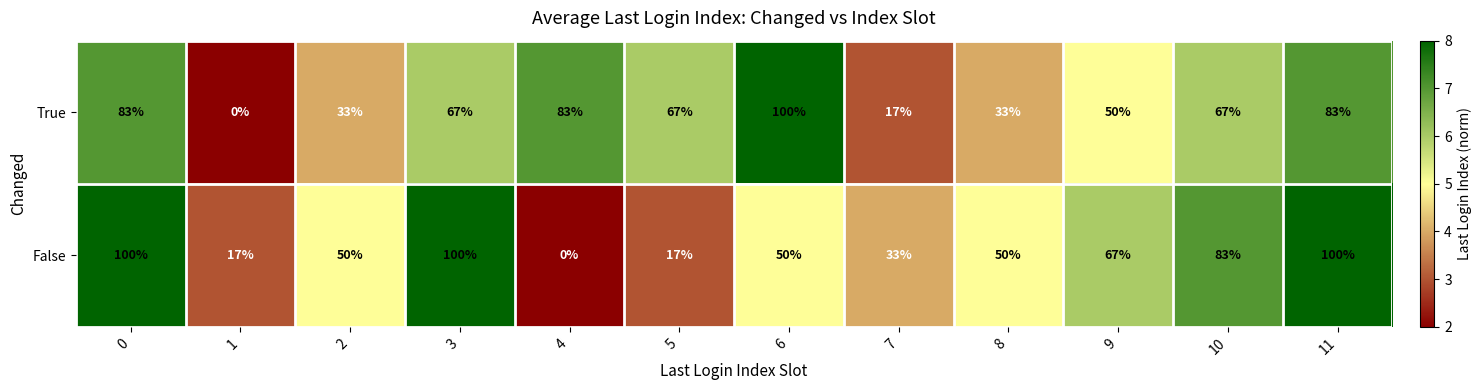

What is the minimum value shown in the chart?

0